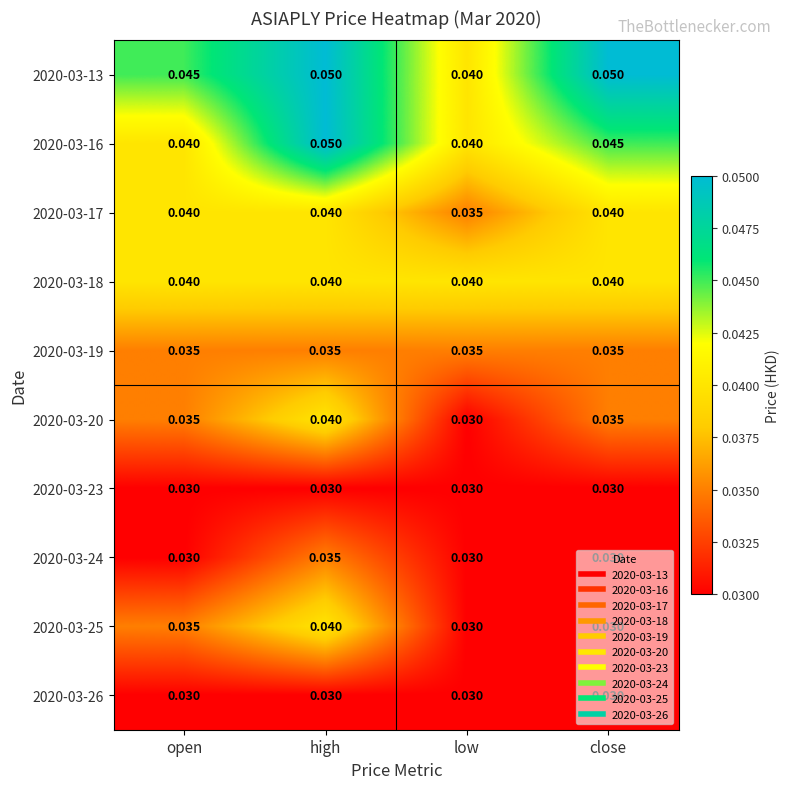

Is the value of 2020-03-16 at close greater than the value of 2020-03-18 at low?

Yes